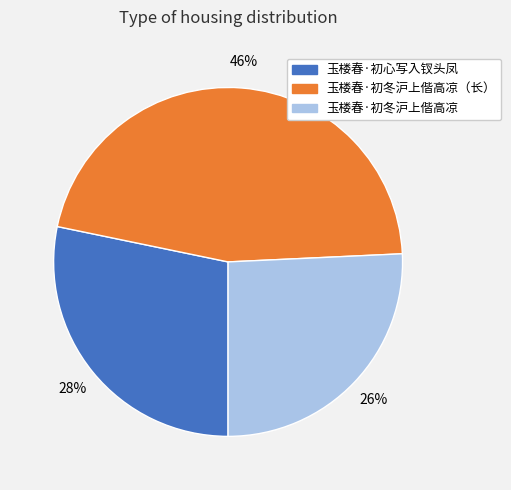

To the nearest percent, what is the average slice percentage?

33%